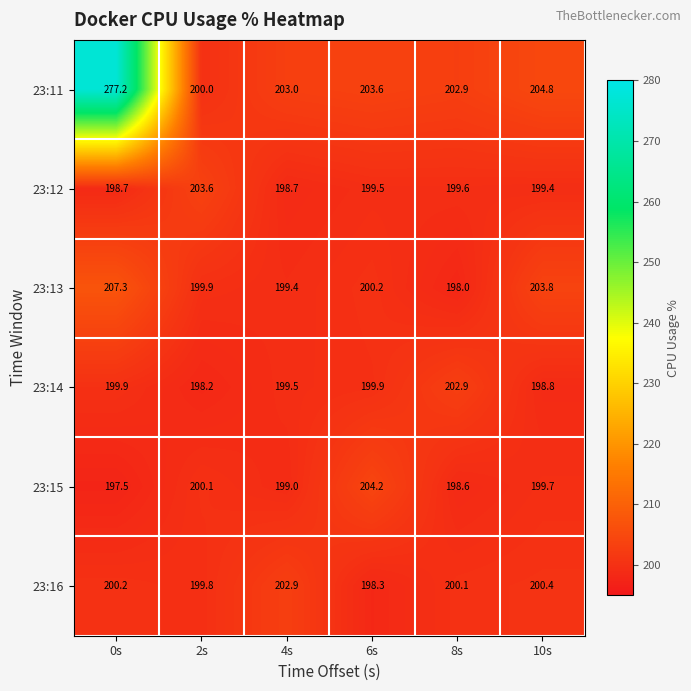

Which series changed the most between 2s and 8s?

23:14